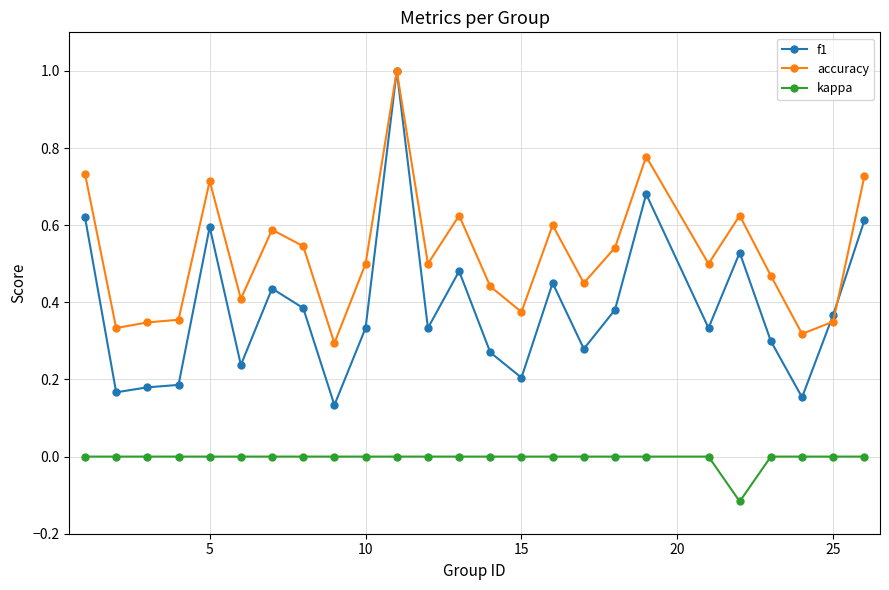

Which series has the largest range (max minus min)?

f1